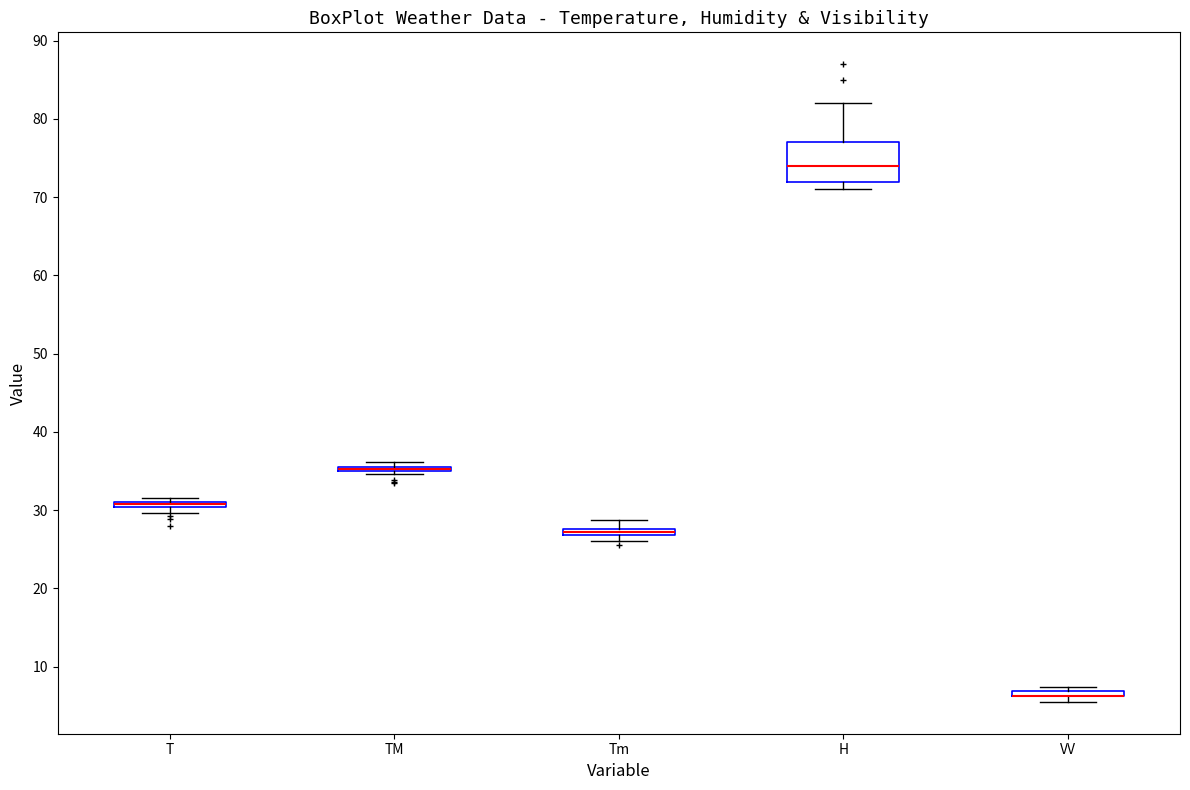

Comparing the boxes themselves (not the whiskers), which one is the tallest?

H